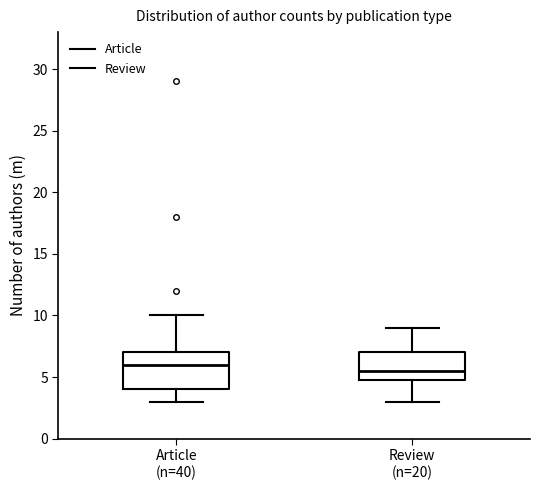

Which box is the tallest, from its lower edge to its upper edge?

Article (n=40)